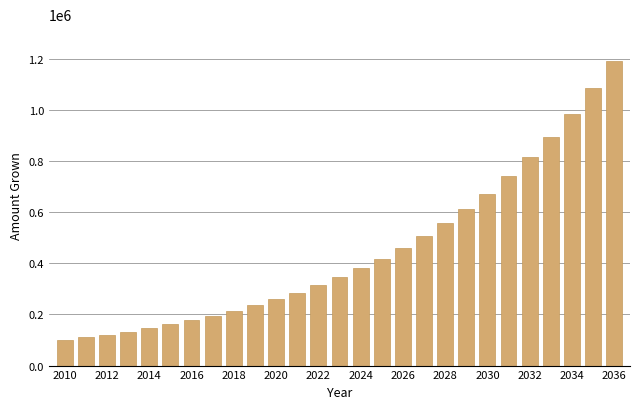

Count the number of categories in the chart.

27